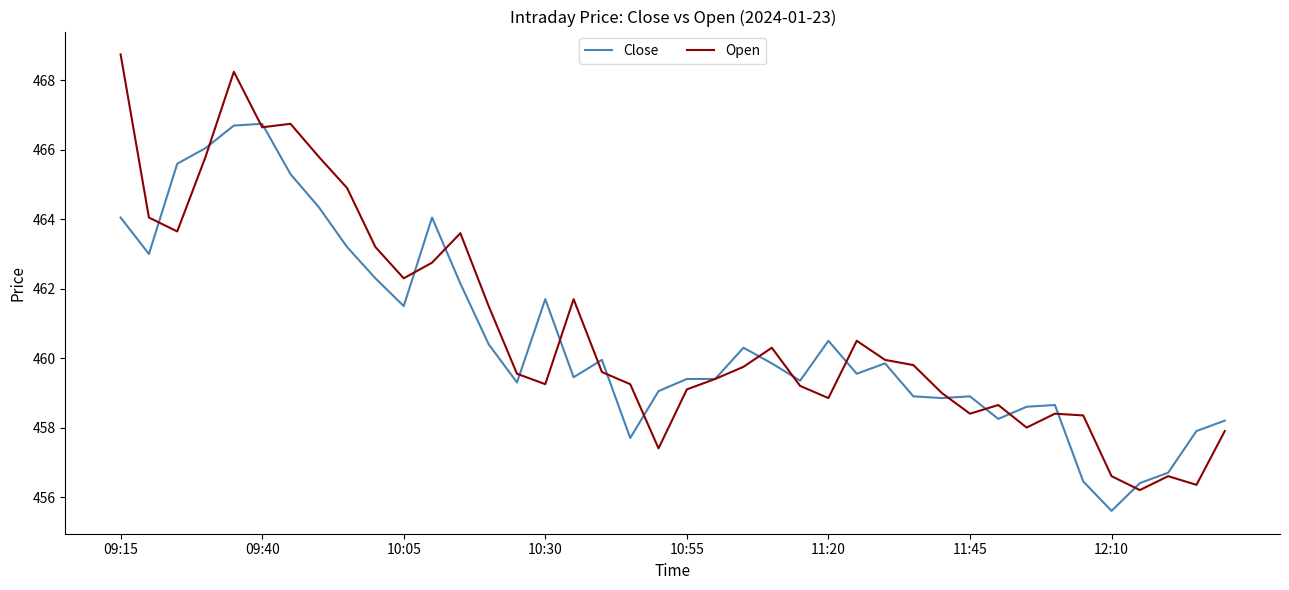

Which series has the largest range (max minus min)?

Open